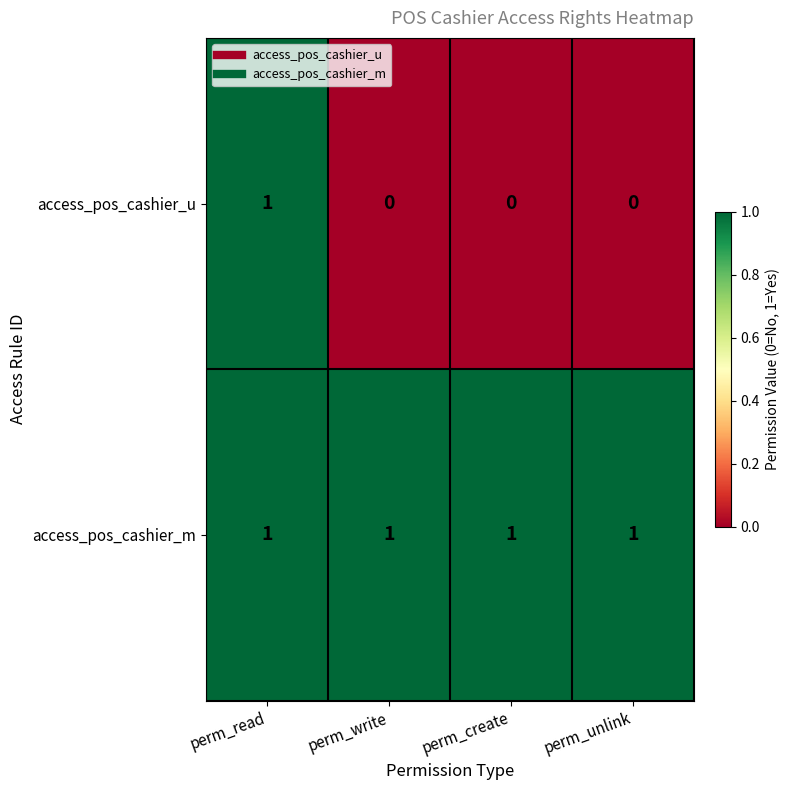

At how many categories does at least one series exceed 0?

4